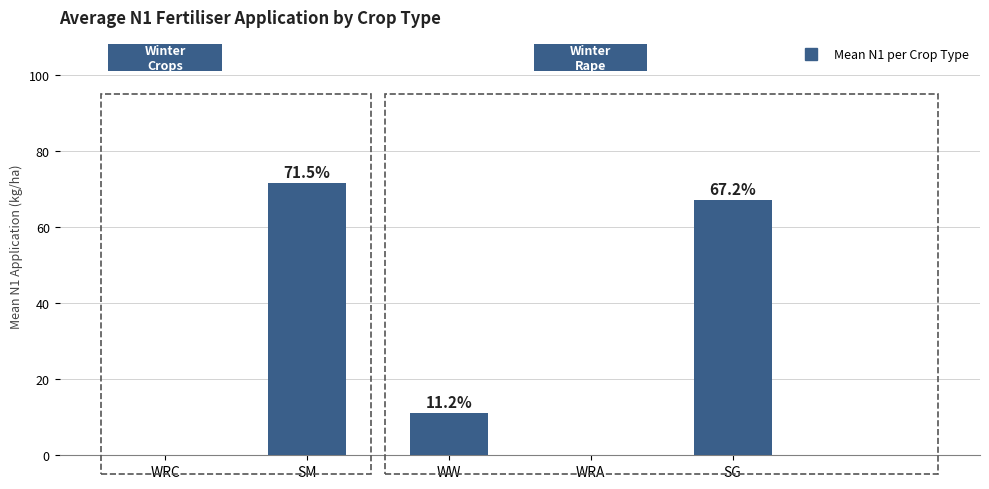

Are the bars grouped side by side (vs. stacked)?

No